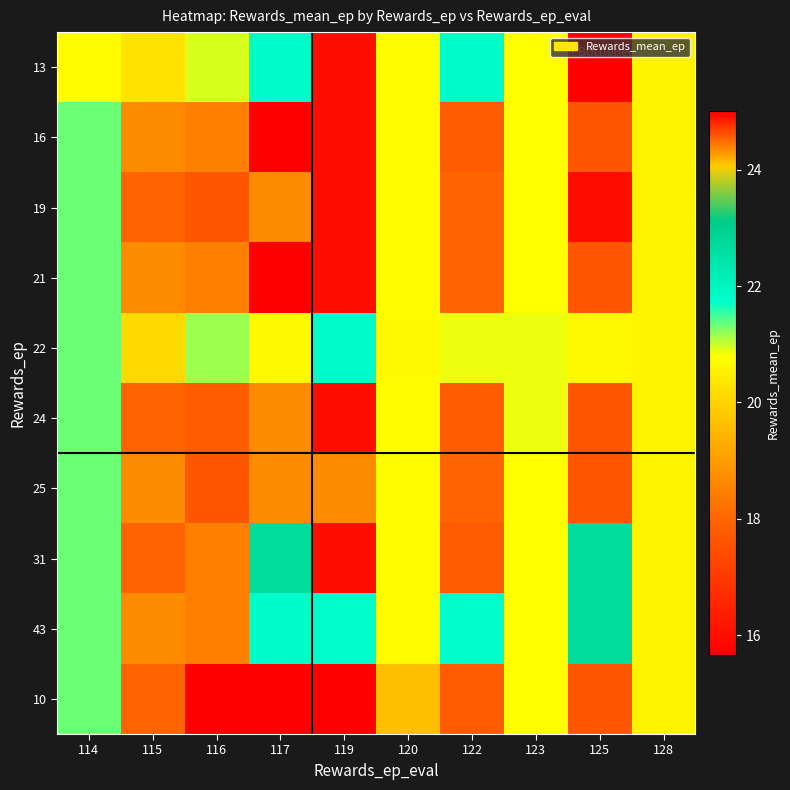

Reading left to right, transcribe all the data shown in this chart.

13: 114=20.8	115=20.3	116=20.9	117=21.8	119=16.0	120=20.8	122=21.8	123=20.8	125=25.0	128=20.6
16: 114=21.3	115=18.7	116=18.5	117=15.7	119=16.0	120=20.8	122=17.8	123=20.8	125=17.7	128=20.6
19: 114=21.3	115=18.0	116=17.7	117=18.7	119=16.0	120=20.8	122=18.0	123=20.8	125=16.0	128=20.6
21: 114=21.3	115=18.7	116=18.5	117=15.7	119=16.0	120=20.8	122=18.0	123=20.8	125=17.7	128=20.6
22: 114=21.3	115=20.1	116=21.2	117=20.7	119=21.8	120=20.7	122=20.9	123=20.9	125=20.7	128=20.6
24: 114=21.3	115=18.0	116=17.8	117=18.7	119=16.0	120=20.8	122=17.8	123=20.9	125=17.7	128=20.6
25: 114=21.3	115=18.7	116=17.7	117=18.7	119=18.7	120=20.8	122=18.0	123=20.8	125=17.7	128=20.6
31: 114=21.3	115=18.0	116=18.5	117=22.7	119=16.0	120=20.8	122=17.8	123=20.8	125=22.7	128=20.6
43: 114=21.3	115=18.7	116=18.5	117=21.8	119=21.8	120=20.8	122=21.8	123=20.8	125=22.7	128=20.6
10: 114=21.3	115=18.0	116=15.7	117=15.7	119=15.7	120=19.6	122=17.8	123=20.8	125=17.7	128=20.6